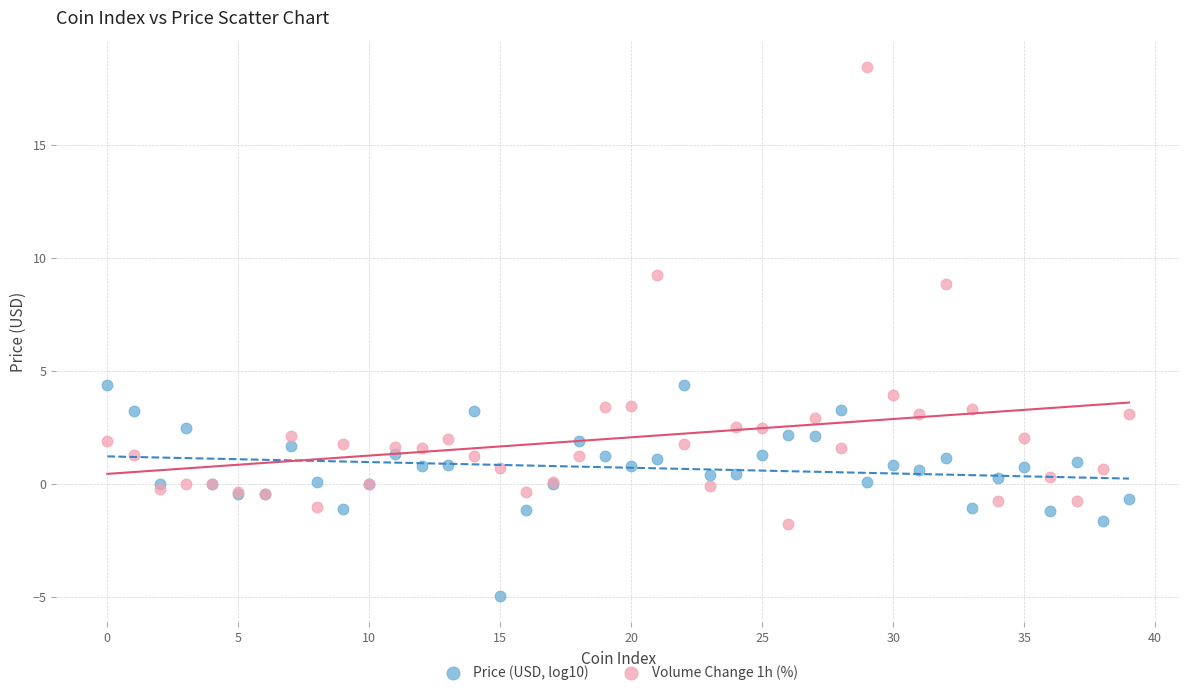

Which series contains the highest Y value?

Volume Change 1h (%)